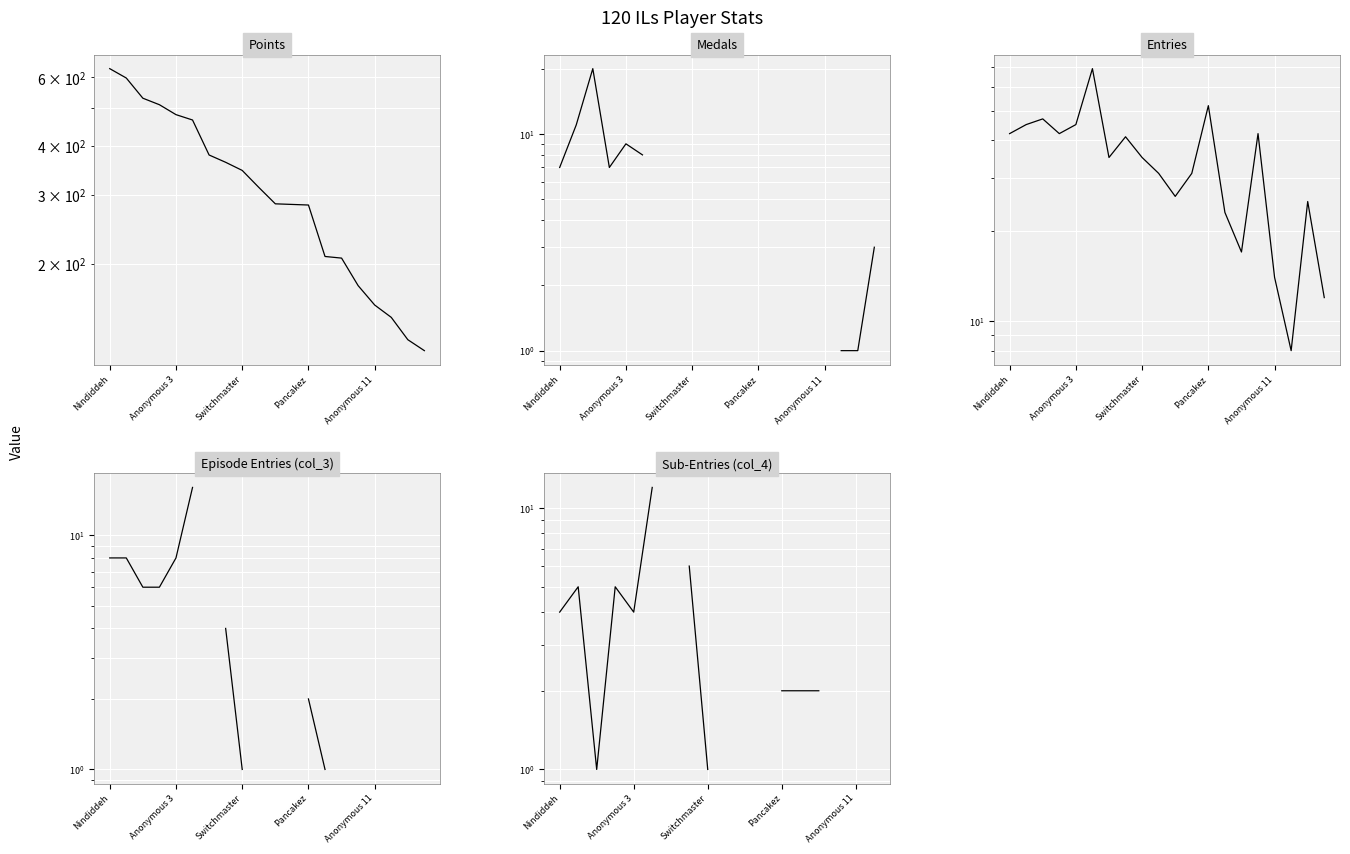

Which series has the largest total across all categories?

Points